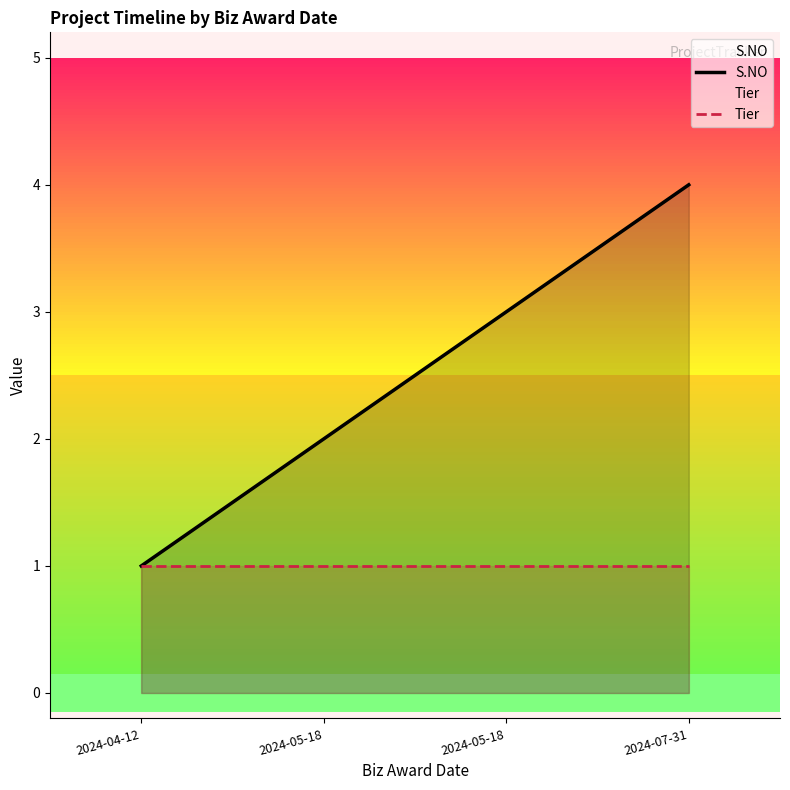

What is the sum of the S.NO values at 2024-07-31 and 2024-04-12?

5